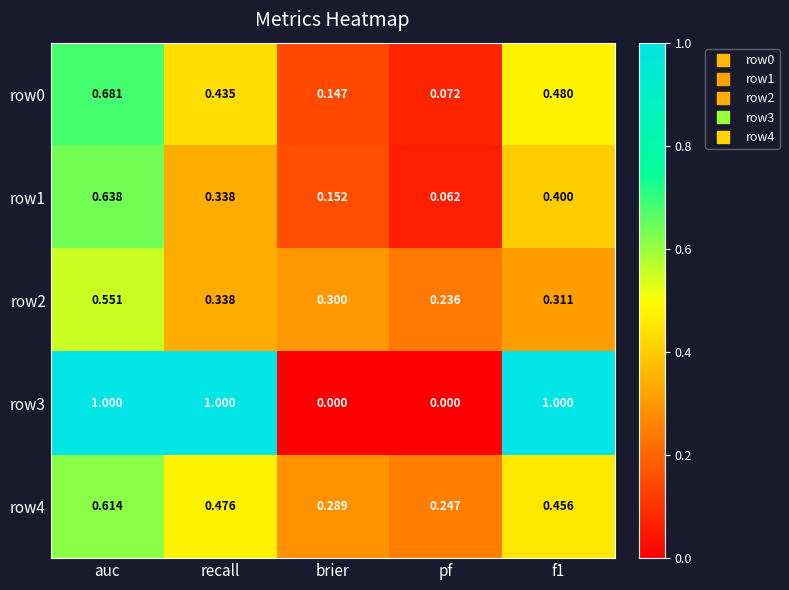

Which category has the highest value in the row4 series?

auc